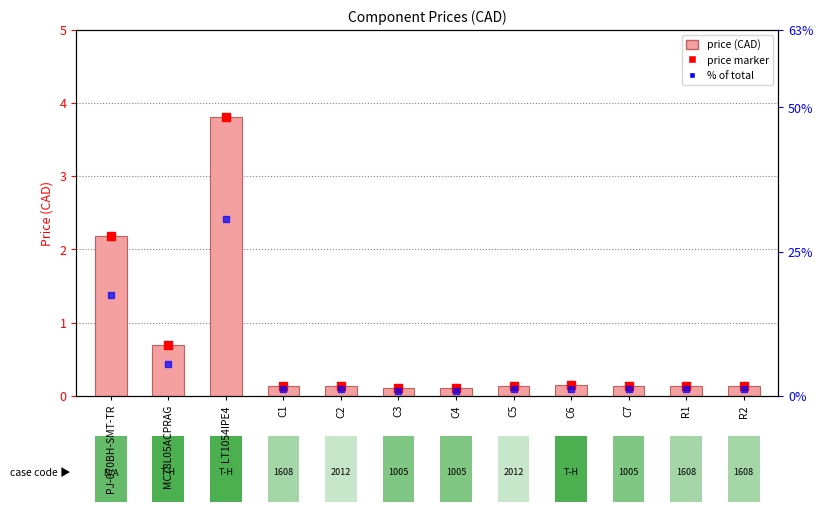

Is the value of price marker at C3 greater than the value of Price (CAD) at C7?

No